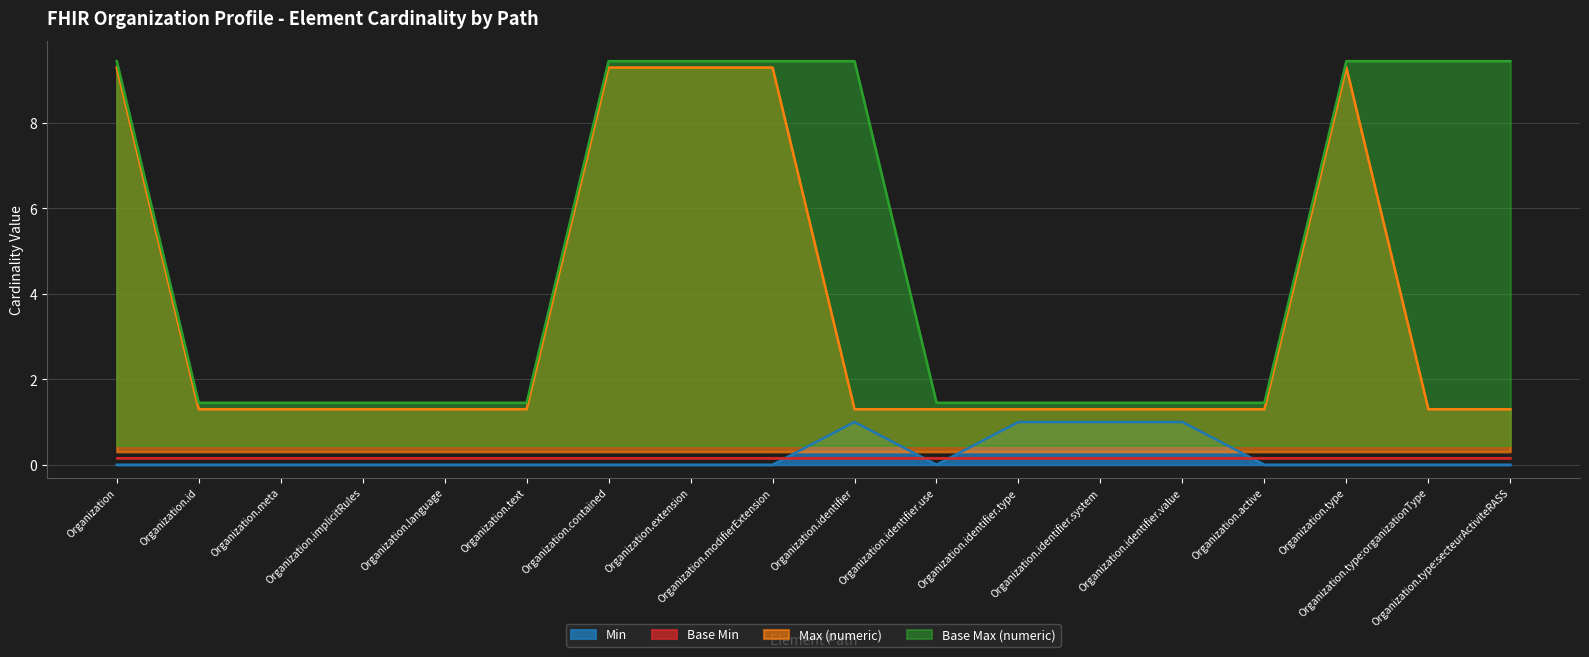

True or false: Min and Base Max (numeric) cross at least once.

False